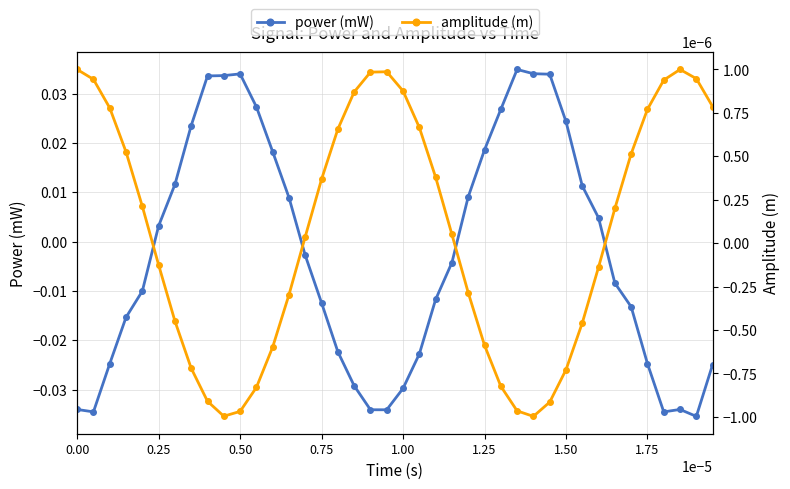

Where does the power (mW) series first go above 0?

0.25